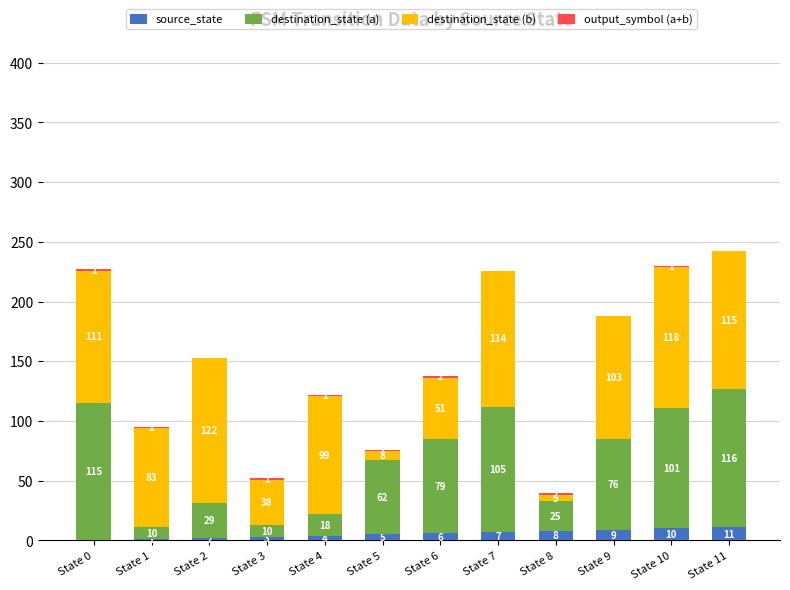

Does the chart contain stacked bars?

Yes